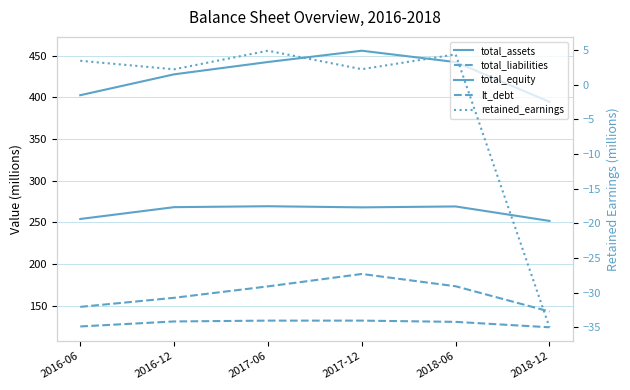

The value of total_equity at 2018-12 is 77.9. True or false?

False